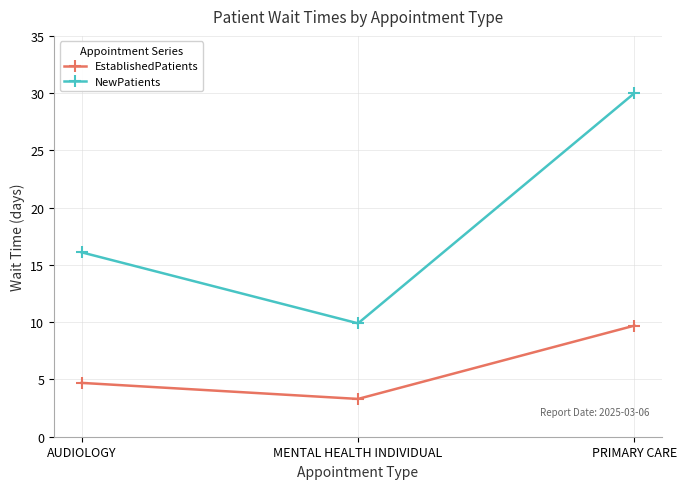

Is this an area chart (filled region under the line)?

No